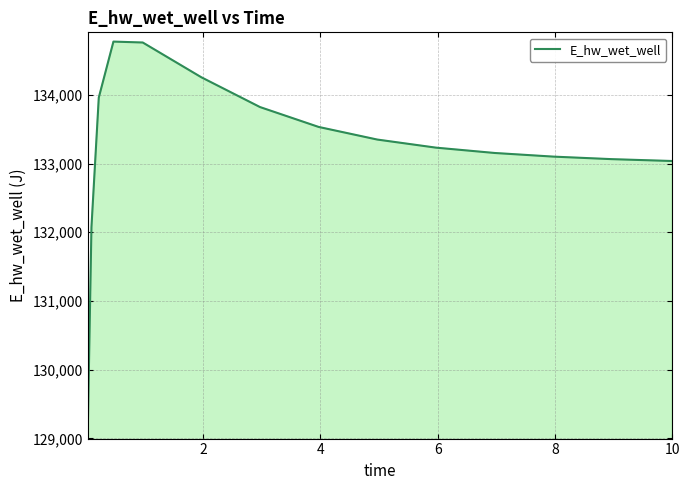

What is the difference between the maximum and minimum values?

5650.2